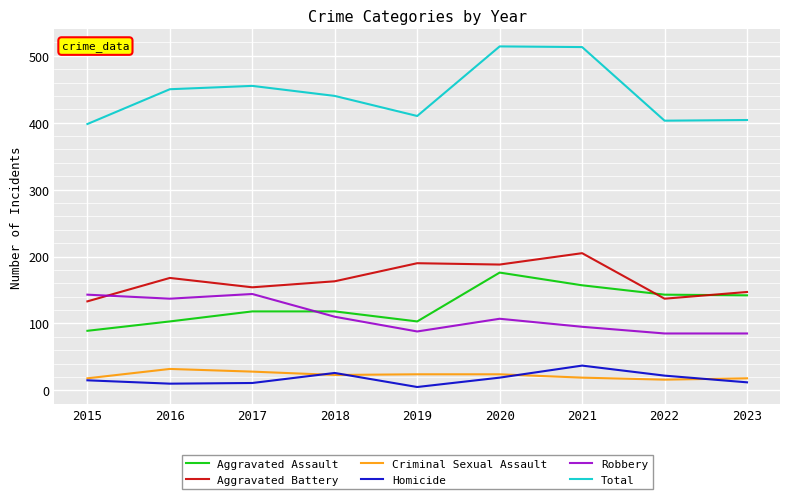

At how many categories does at least one series exceed 314?

9